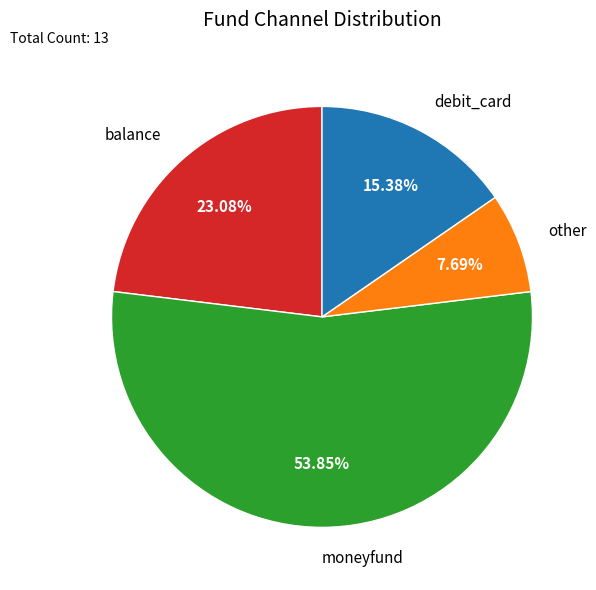

How many segments does this pie chart have?

4